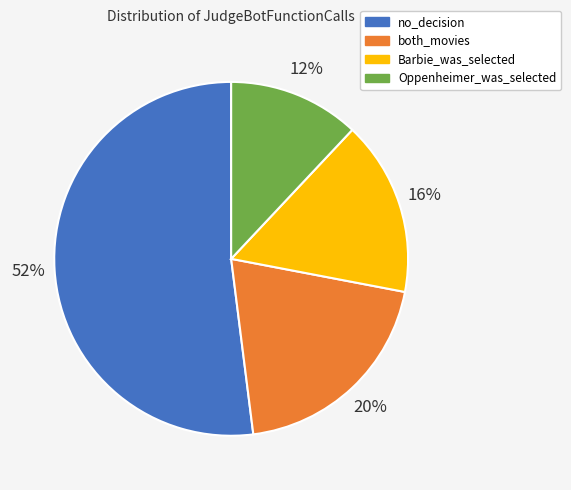

What is the majority slice?

no_decision